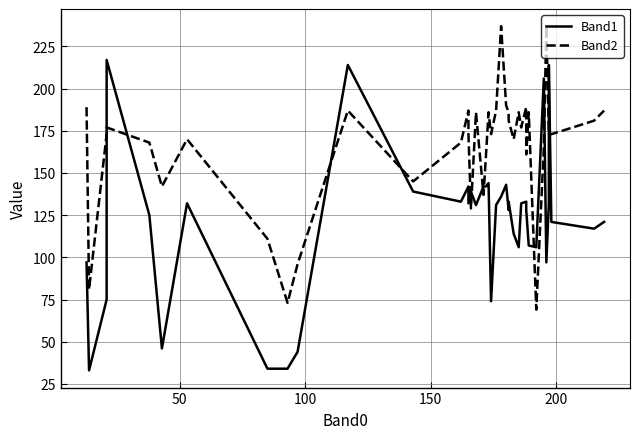

List the series in order of their overall mean, highest first.

Band2, Band1